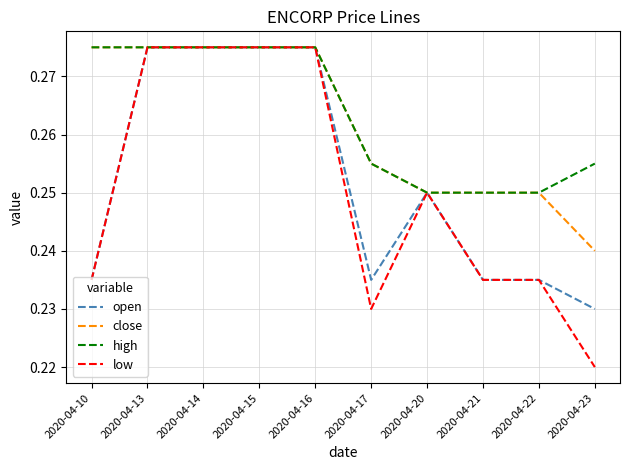

The value of high at 2020-04-16 is 0.2. True or false?

False